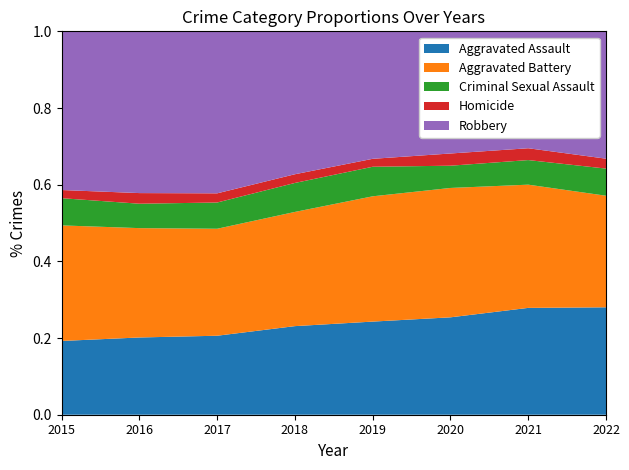

Reading left to right, extract all data points from this chart.

Aggravated Assault: 2015=4480	2016=5712	2017=5793	2018=6001	2019=5840	2020=6263	2021=7238	2022=2798
Aggravated Battery: 2015=7018	2016=8085	2017=7845	2018=7735	2019=7857	2020=8319	2021=8347	2022=2906
Criminal Sexual Assault: 2015=1653	2016=1805	2017=1925	2018=1963	2019=1853	2020=1431	2021=1666	2022=707
Homicide: 2015=496	2016=786	2017=672	2018=589	2019=498	2020=785	2021=801	2022=258
Robbery: 2015=9638	2016=11960	2017=11880	2018=9679	2019=7994	2020=7855	2021=7920	2022=3317